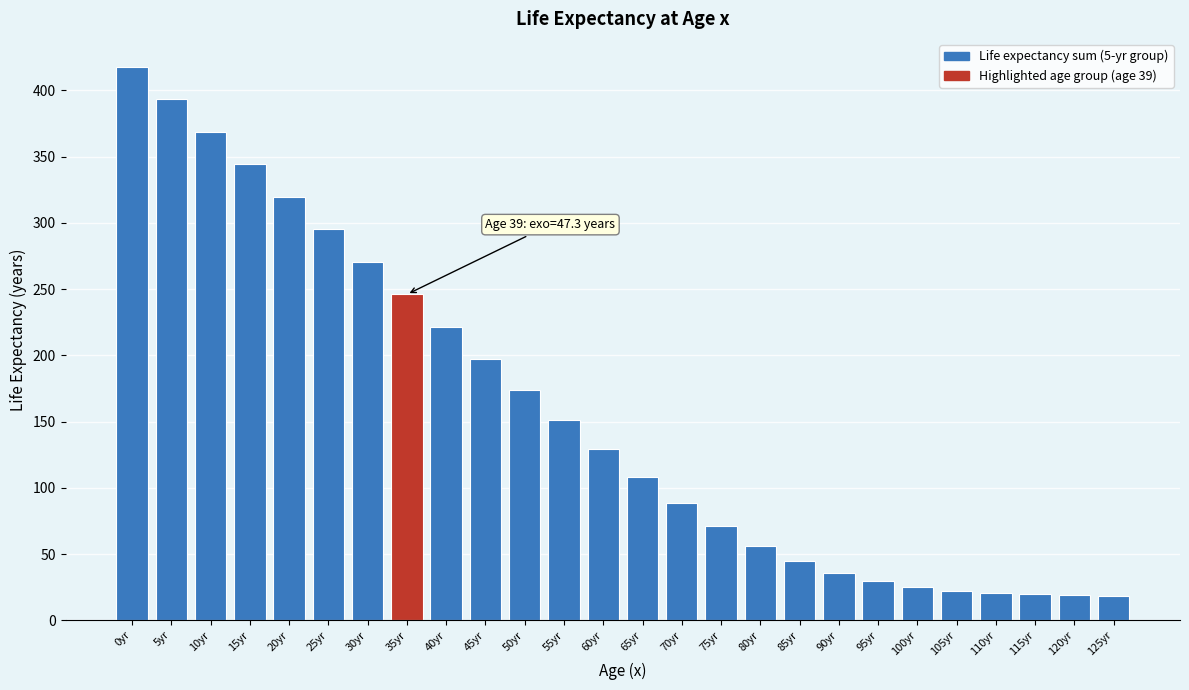

Approximately how many times larger is the value at 125yr compared to 100yr?

0.7